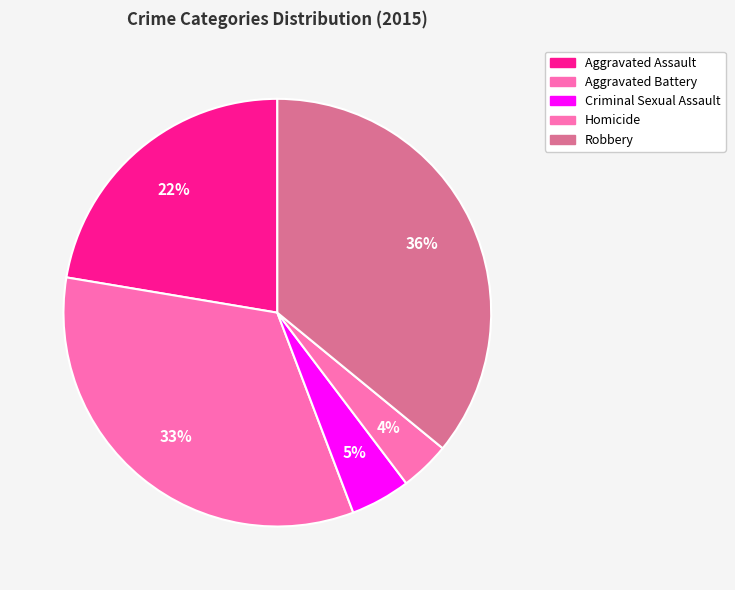

What percentage do Robbery and Aggravated Battery together represent?

69.3%